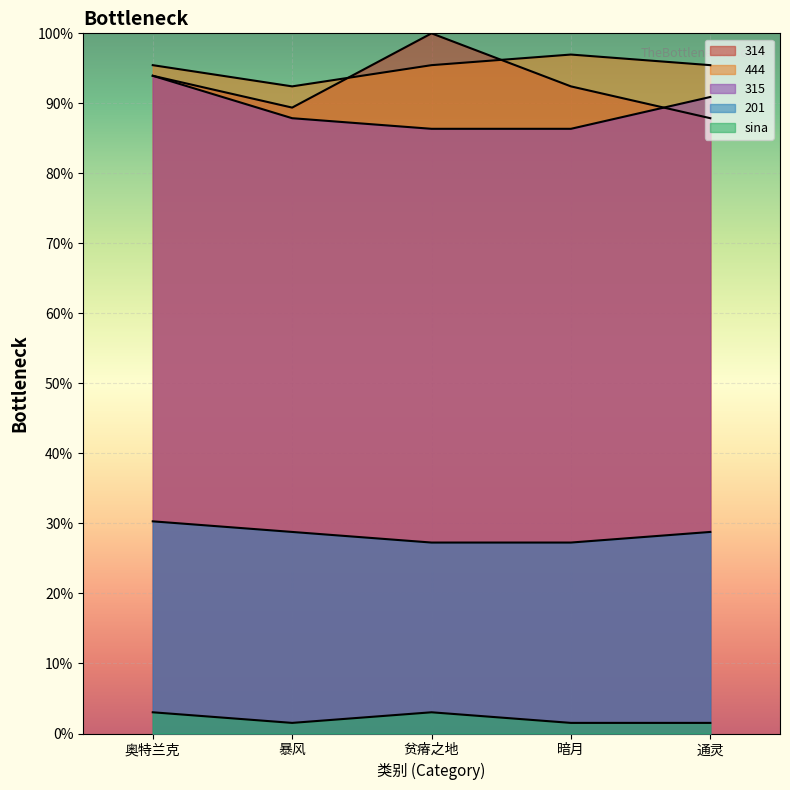

True or false: 444 and 201 intersect in this chart.

False